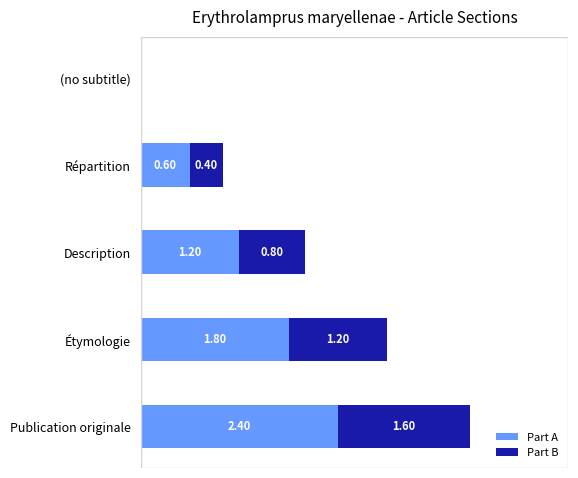

At which category is the sum across all series the highest?

Publication originale